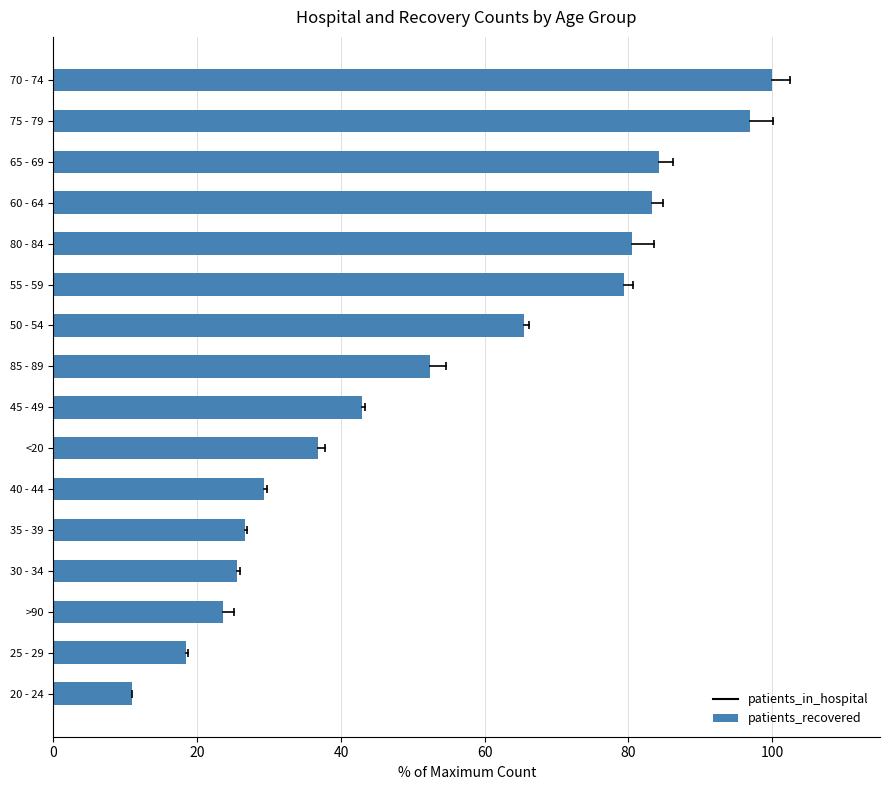

How many bars are there in total?

16